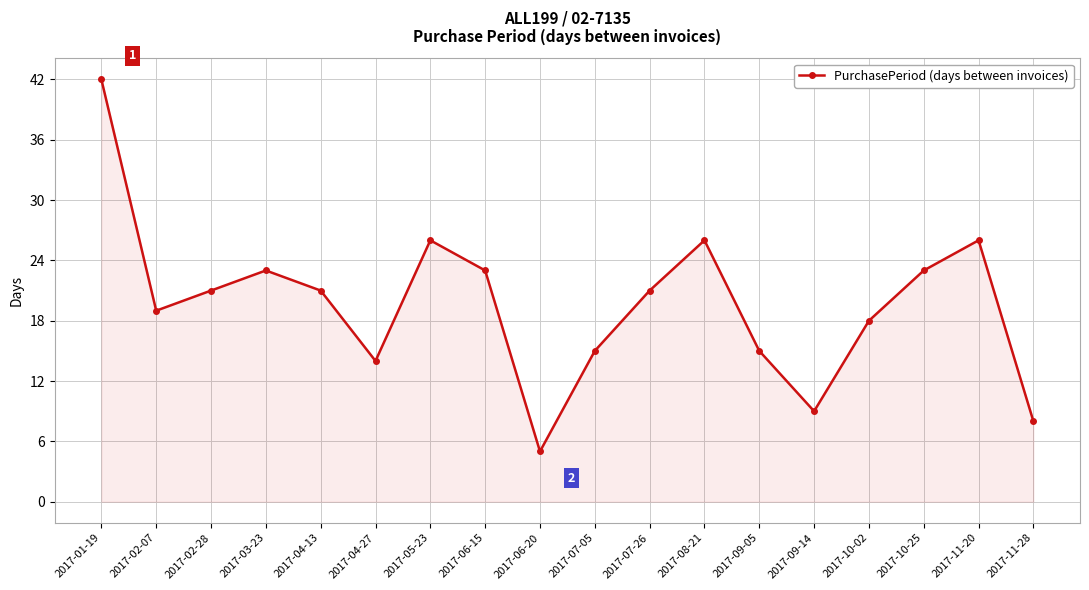

The chart shows a value of 21 at 2017-02-28. True or false?

True